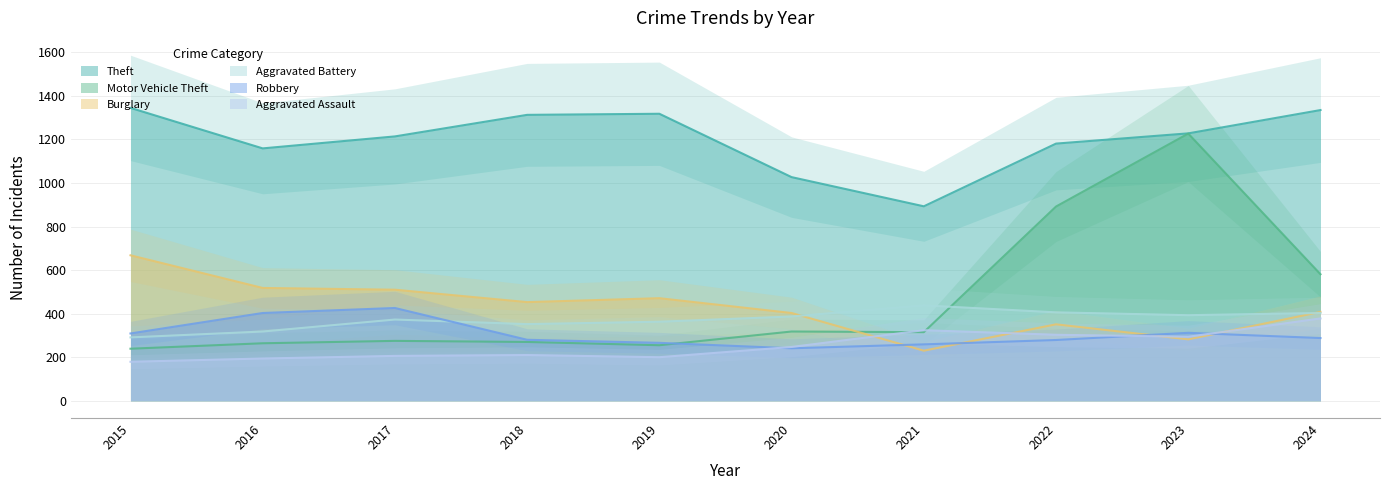

What is the maximum value for Aggravated Assault?

378